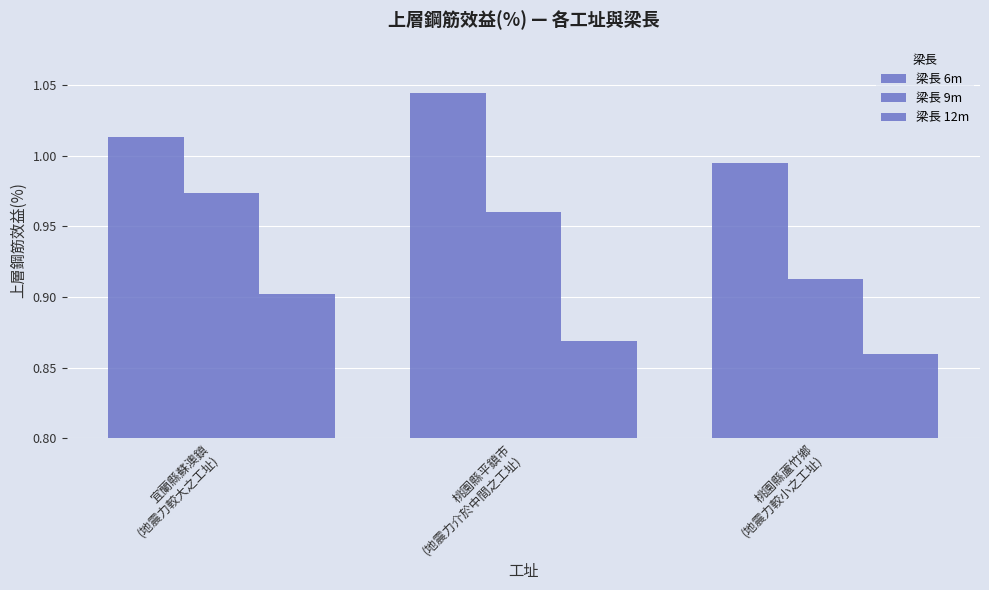

Is it true that 梁長 9m equals 0.4 at 桃園縣平鎮市
(地震力介於中間之工址)?

False